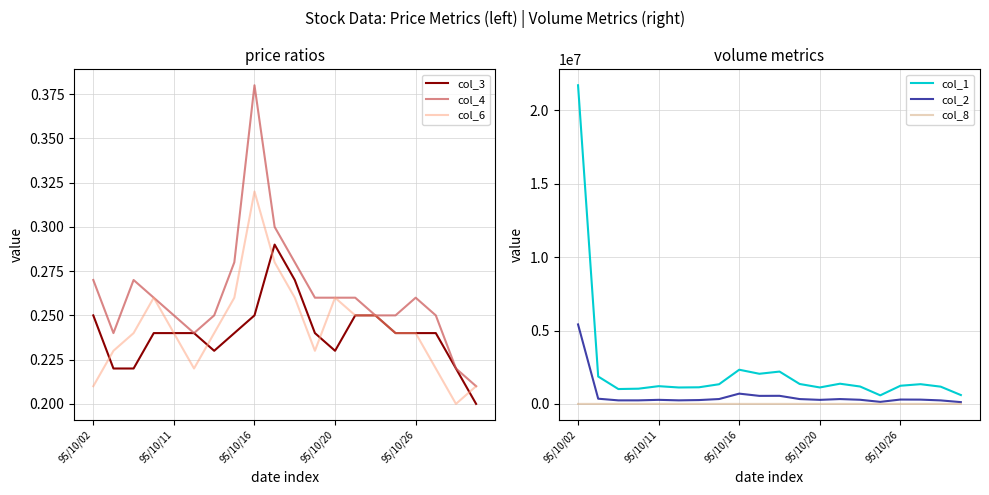

What is the lowest value of the col_1 series?

584000